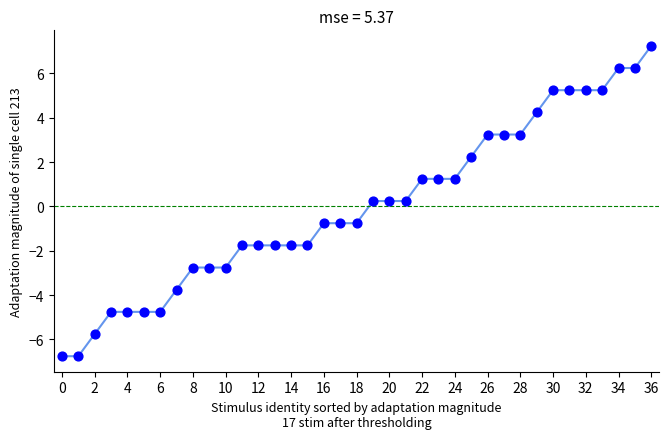

What is the difference between the maximum and minimum values?

14.0